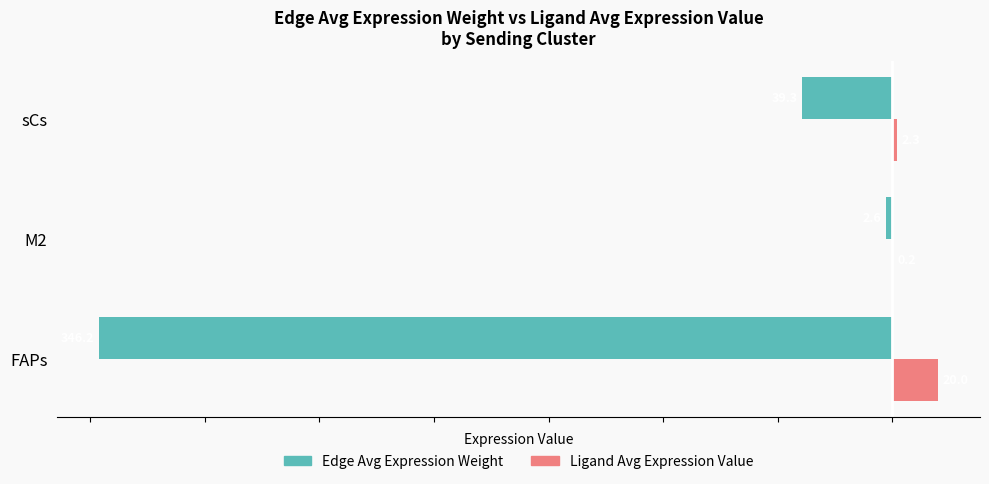

What is the total value across all series at FAPs?

-326.2